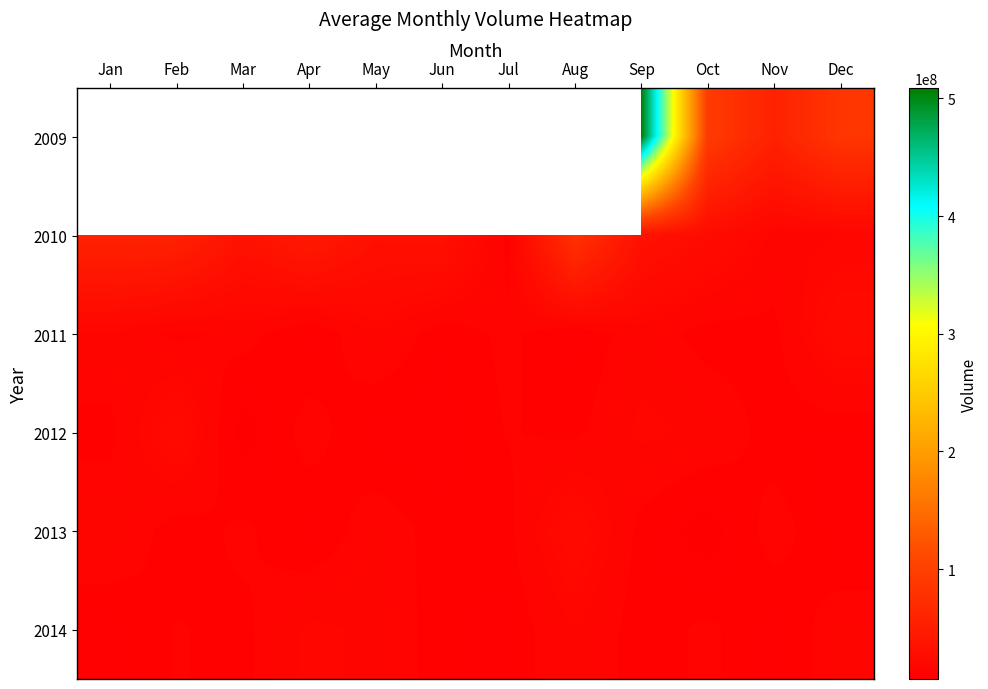

What is the lowest value of the 2012 series?

6664200.0